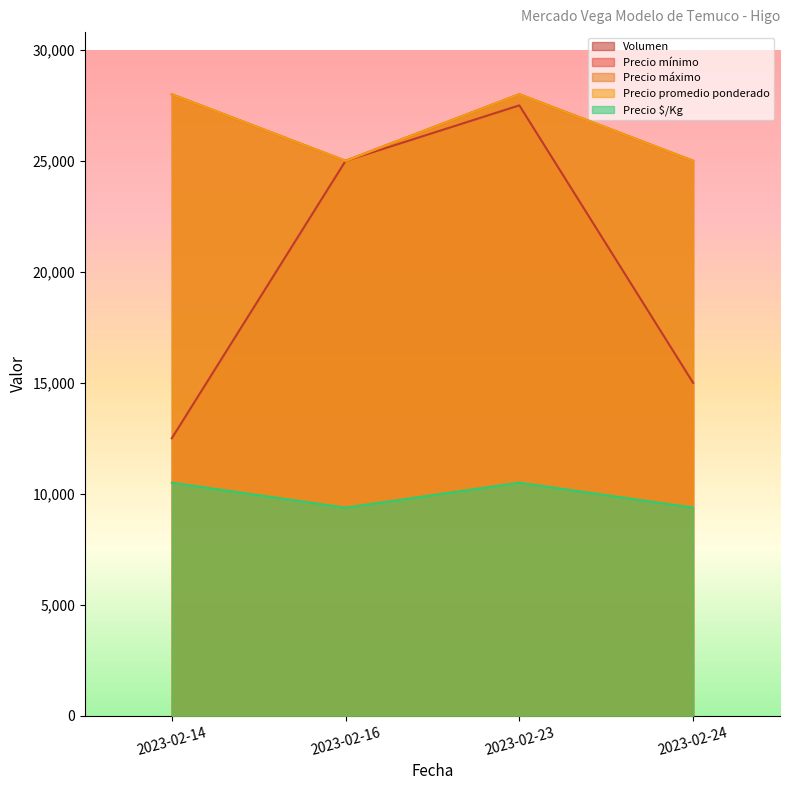

What is the minimum value shown in the chart?

9375